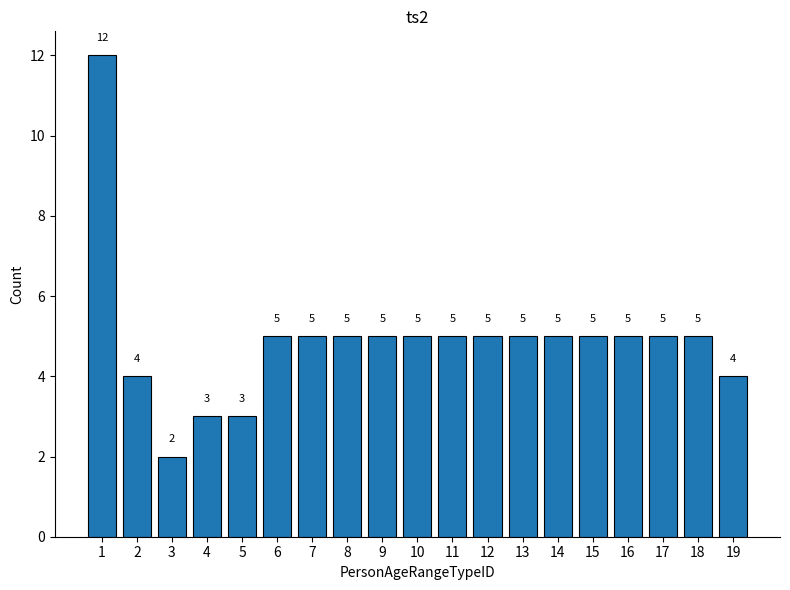

Does the chart contain stacked bars?

No